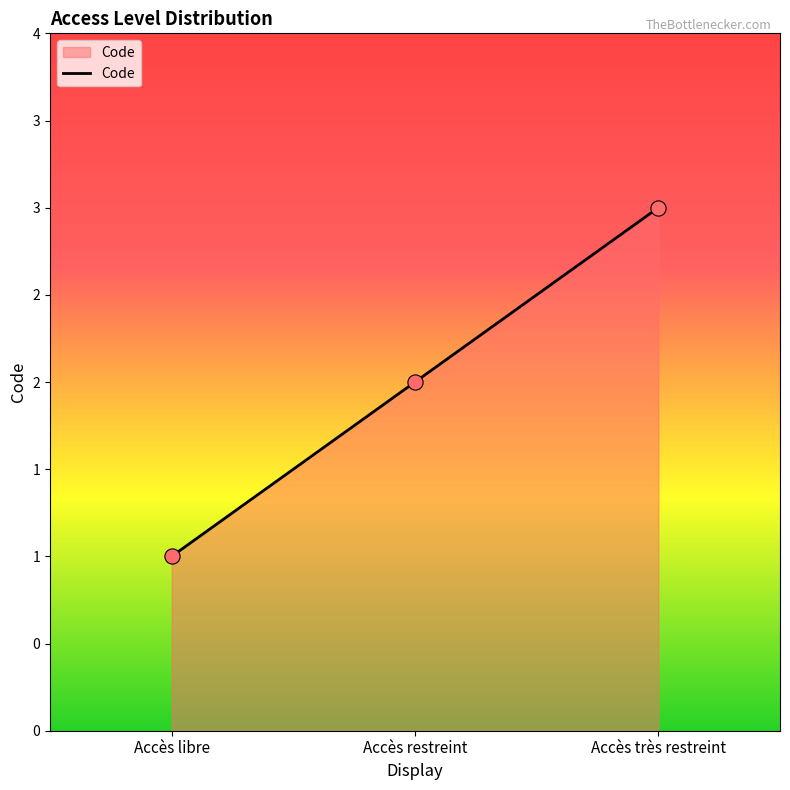

Between Accès restreint and Accès libre, which is larger?

Accès restreint